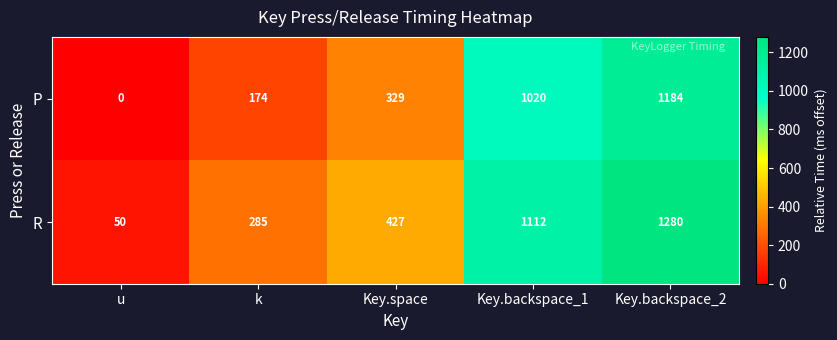

At which category does the chart reach its peak across all series?

Key.backspace_2